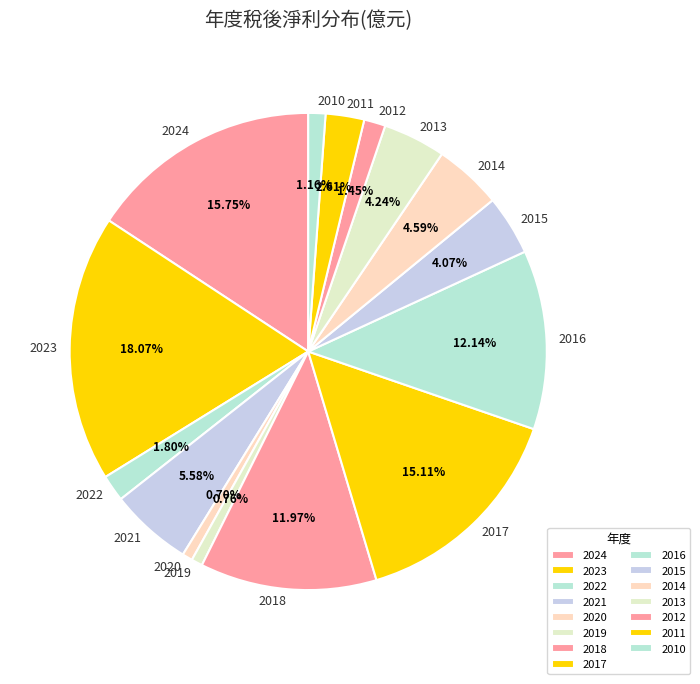

Do 2023 and 2018 together represent more than half of the pie?

No